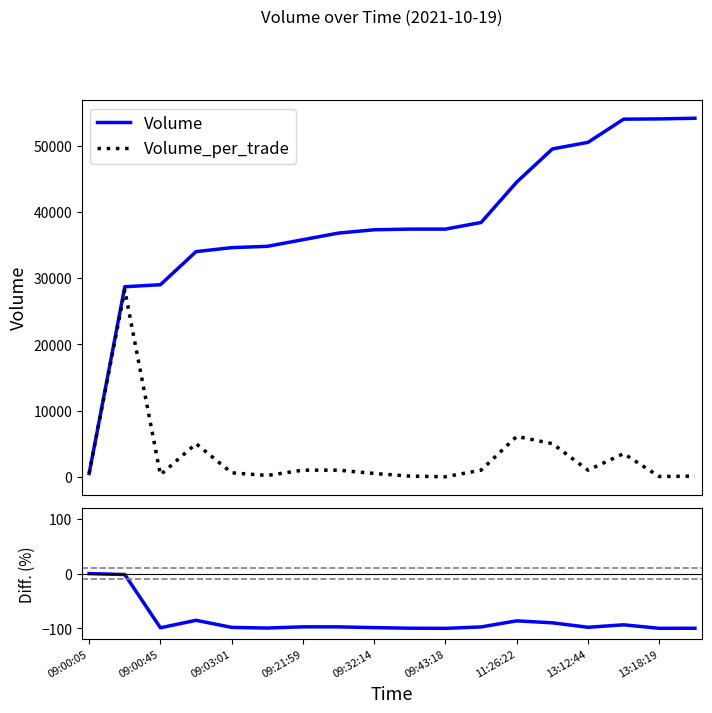

True or false: Volume_per_trade and Diff (%) intersect in this chart.

False